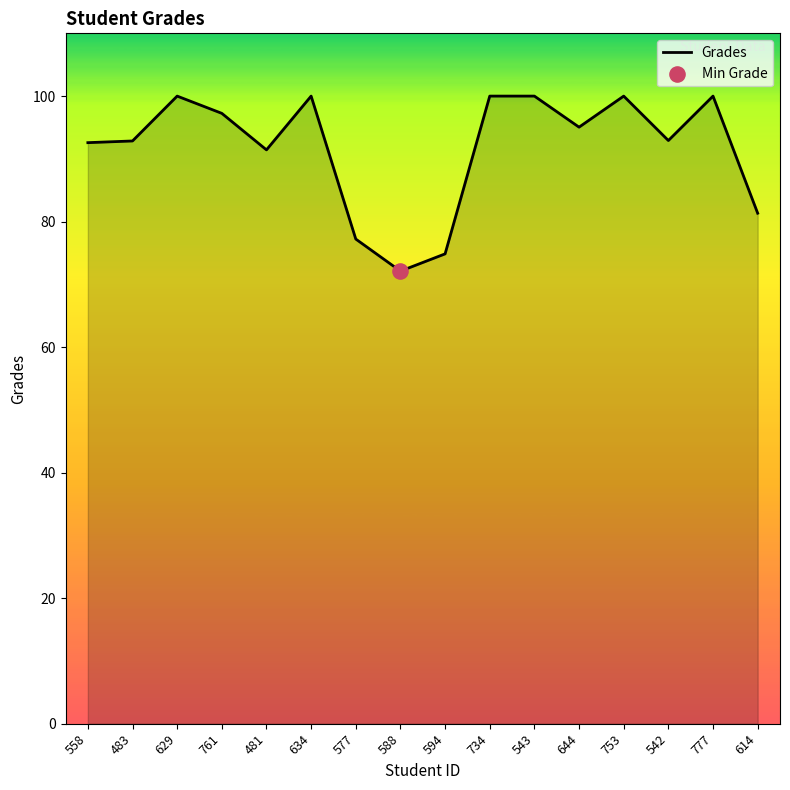

What is the ratio of the value at 543 to the value at 629?

1.0